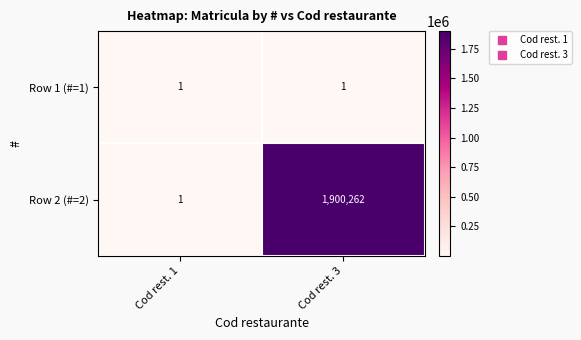

What is the highest value of the Row 2 (#=2) series?

1900262